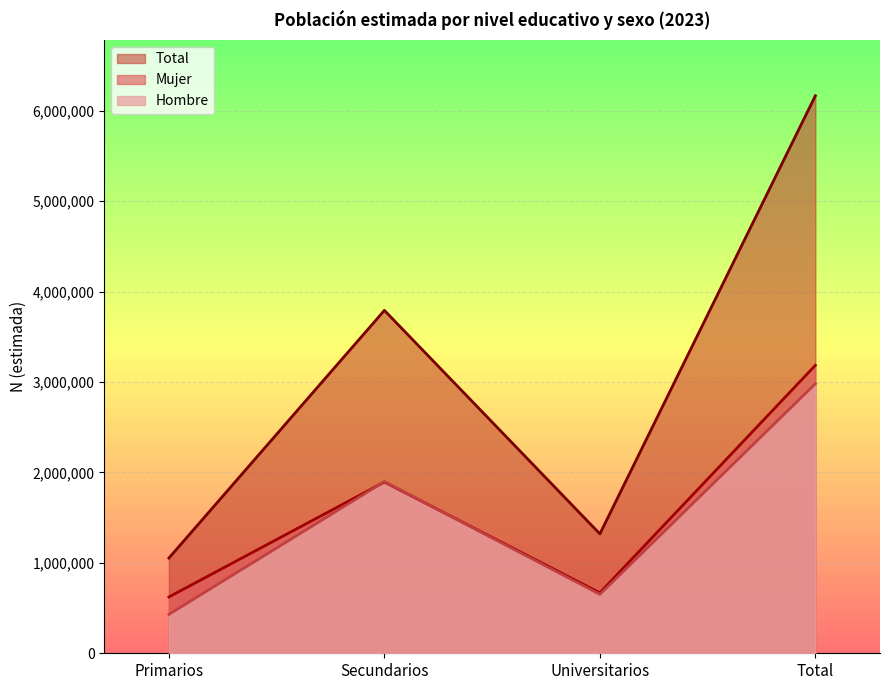

Rank the series by their maximum value, from lowest to highest.

Hombre, Mujer, Total